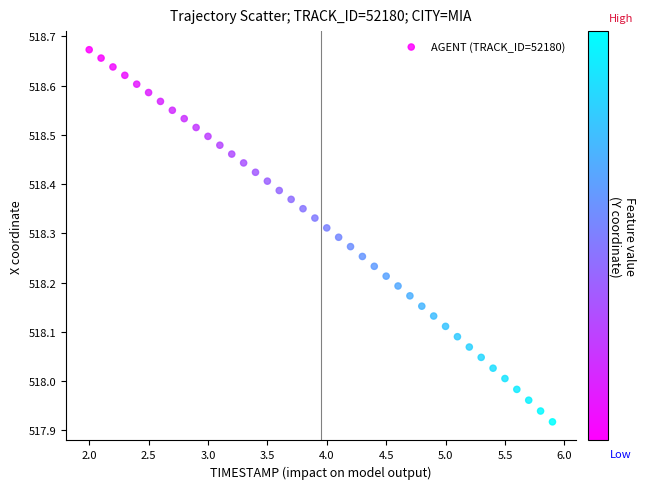

What is the range of X values (max minus min)?

3.9